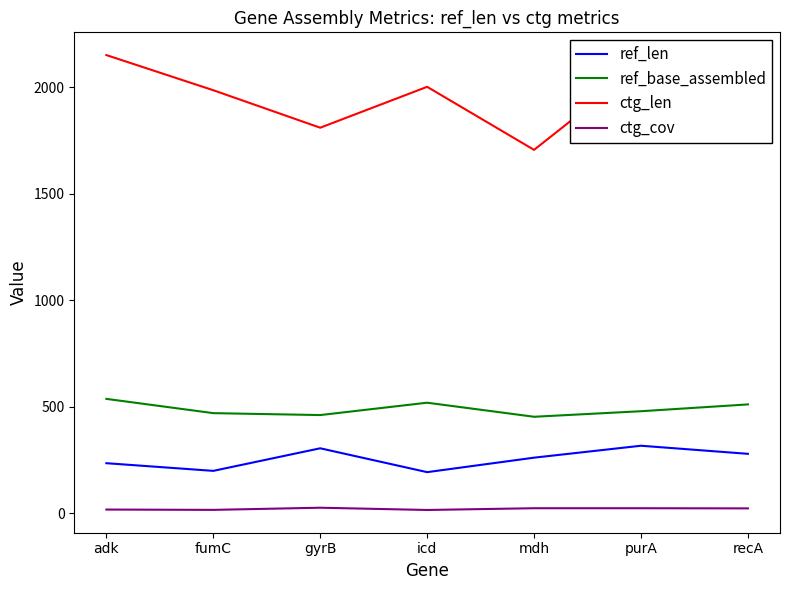

What is the sum of the ref_base_assembled values at fumC and gyrB?

929.0